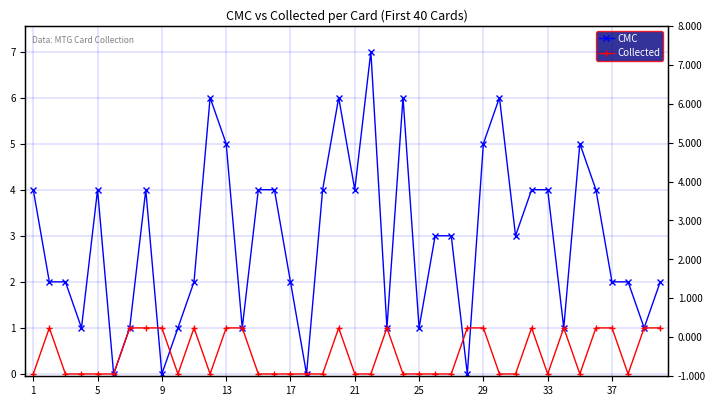

Which series ends up on top after the final intersection of CMC and Collected?

CMC